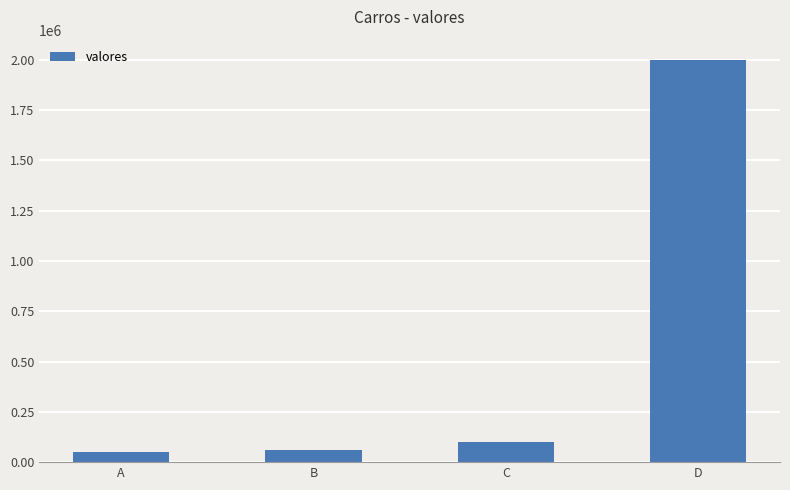

How many categories are shown in the chart?

4